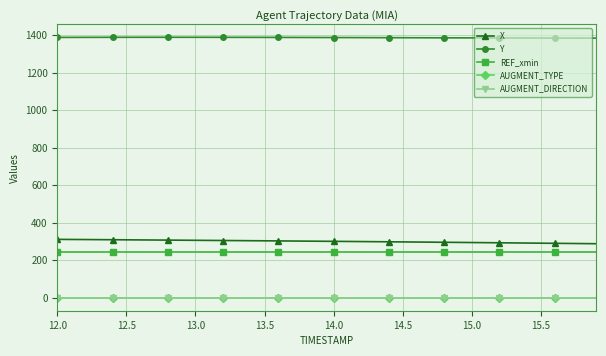

What is the maximum value shown in the chart?

1388.6